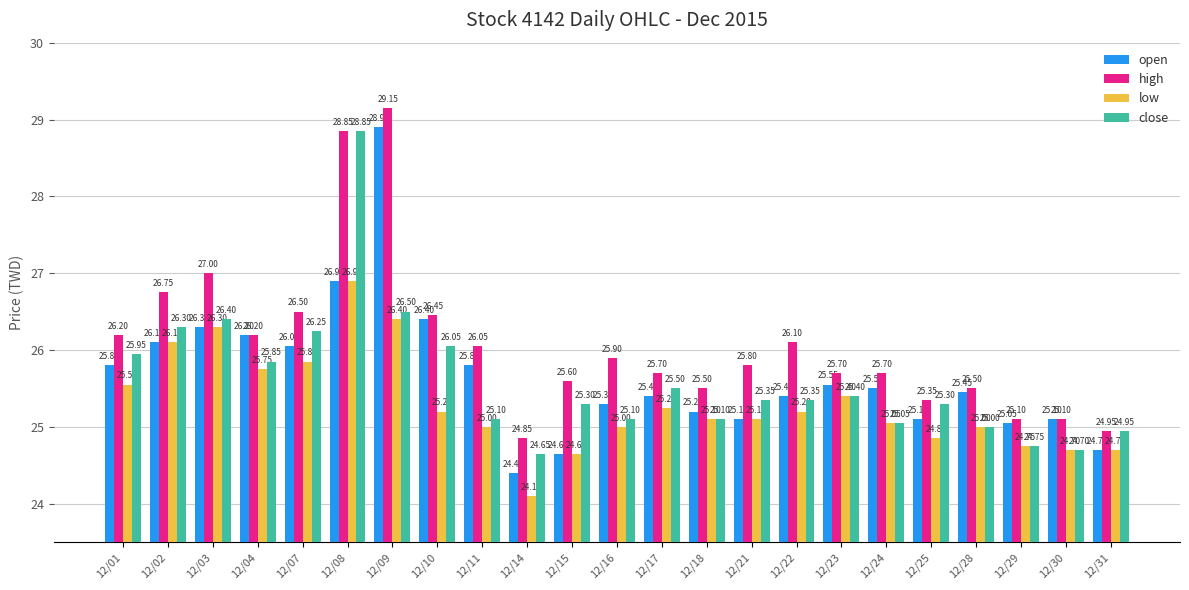

At which label does close first exceed 25?

12/01